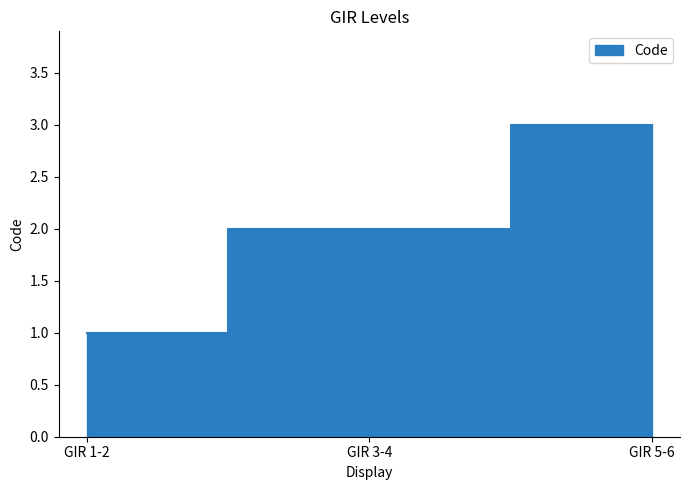

What is the sum of the values at GIR 5-6 and GIR 1-2?

4